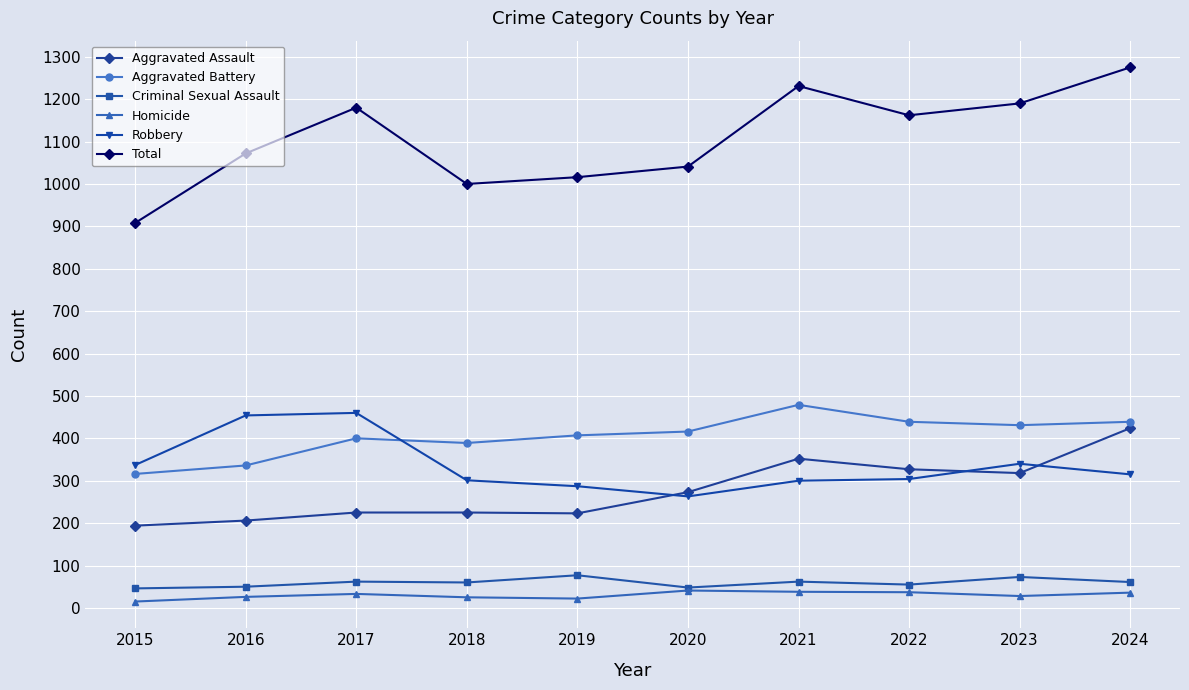

What is the total value across all series at 2020?

2082